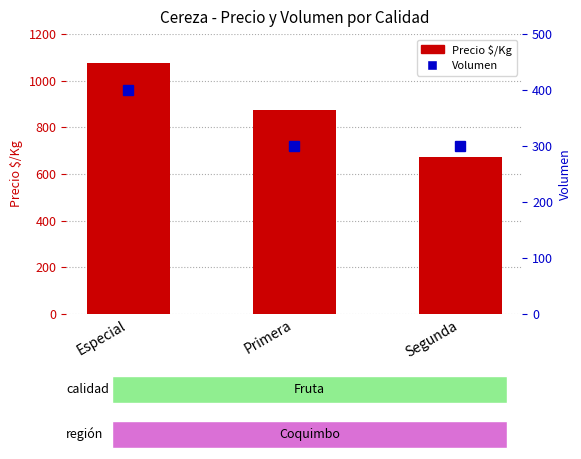

Are the bars grouped side by side (vs. stacked)?

Yes